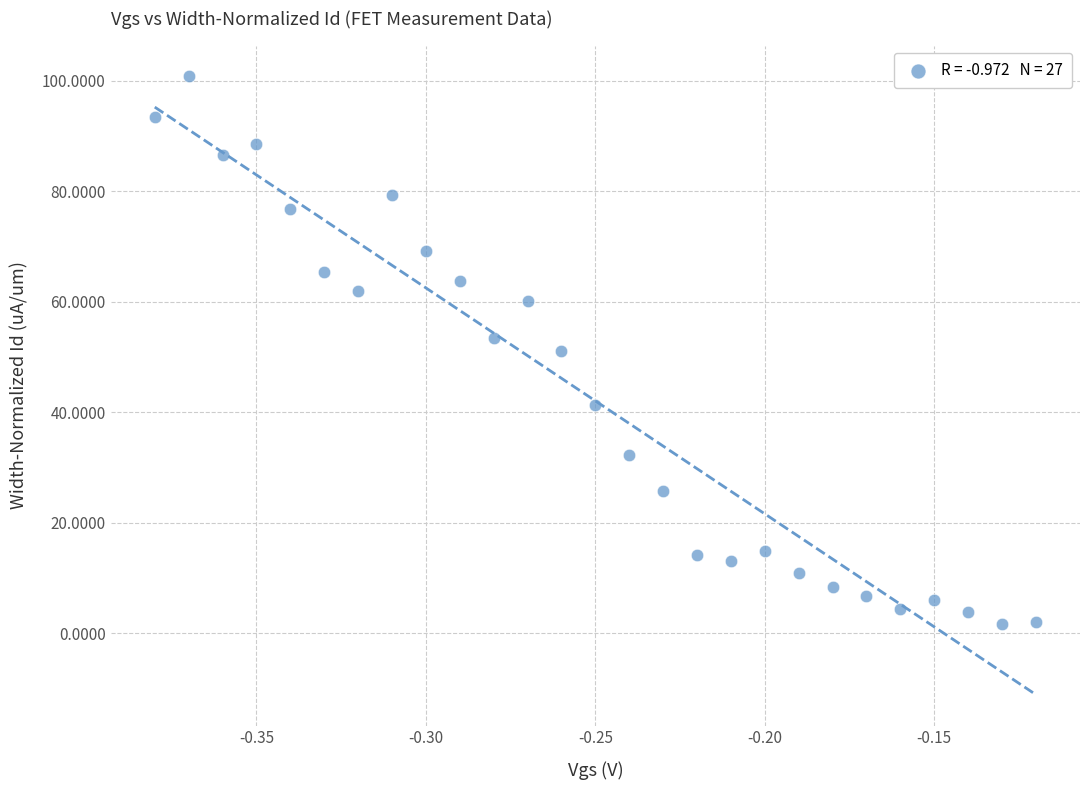

What is the range of Y values (max minus min)?

99.2